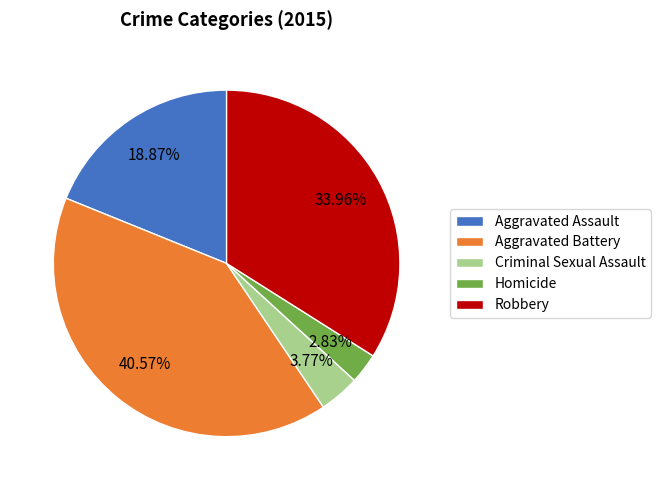

To the nearest percent, what is the difference between the largest and smallest slice percentages?

38%